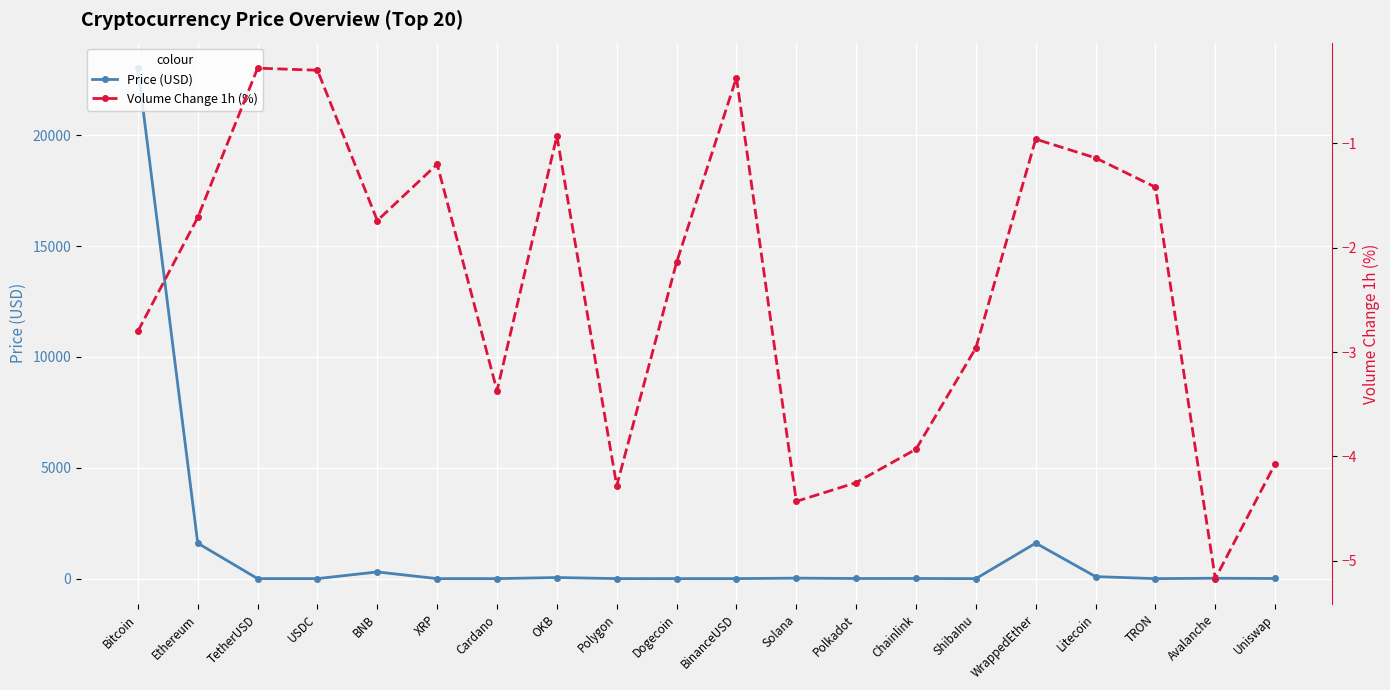

Reading left to right, what are all the values shown in this chart?

Price (USD): Bitcoin=23025.4	Ethereum=1599.0	TetherUSD=1.0	USDC=1.0	BNB=302.0	XRP=0.4	Cardano=0.4	OKB=49.9	Polygon=1.3	Dogecoin=0.1	BinanceUSD=1.0	Solana=22.5	Polkadot=6.6	Chainlink=7.4	ShibaInu=0.0	WrappedEther=1602.0	Litecoin=91.9	TRON=0.1	Avalanche=18.2	Uniswap=6.5
Volume Change 1h (%): Bitcoin=-2.8	Ethereum=-1.7	TetherUSD=-0.3	USDC=-0.3	BNB=-1.7	XRP=-1.2	Cardano=-3.4	OKB=-0.9	Polygon=-4.3	Dogecoin=-2.1	BinanceUSD=-0.4	Solana=-4.4	Polkadot=-4.2	Chainlink=-3.9	ShibaInu=-3.0	WrappedEther=-1.0	Litecoin=-1.1	TRON=-1.4	Avalanche=-5.2	Uniswap=-4.1